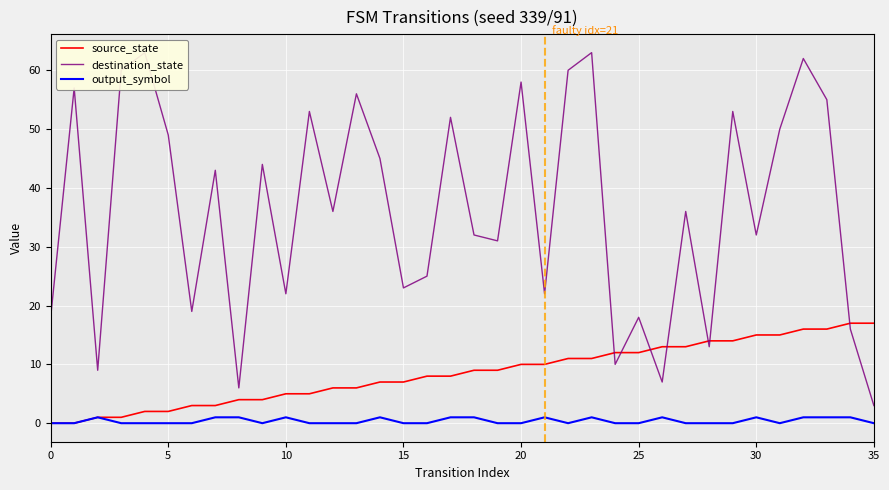

True or false: source_state and output_symbol cross at least once.

False